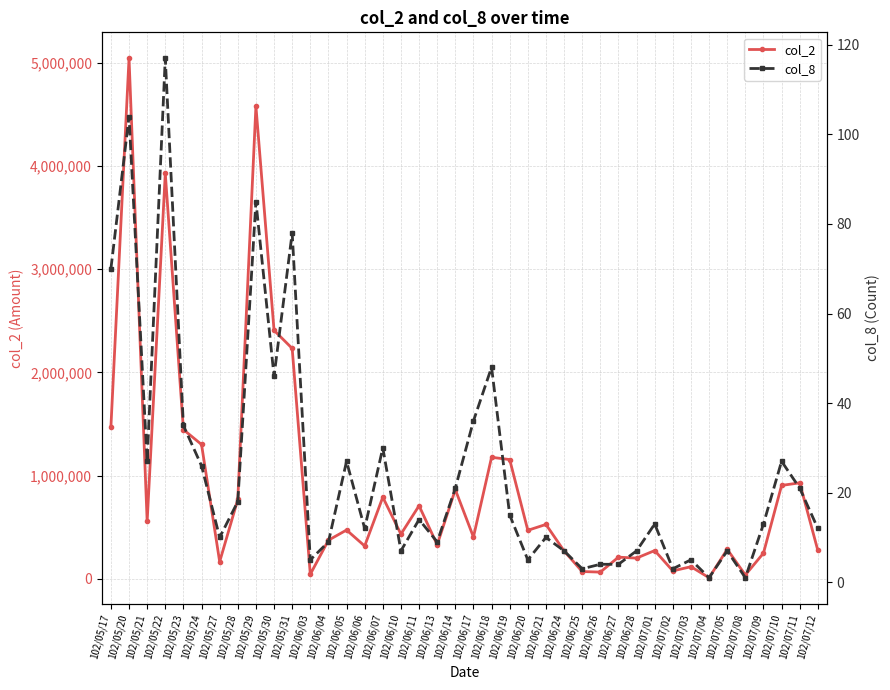

List the series in order of their overall mean, lowest first.

col_8, col_2